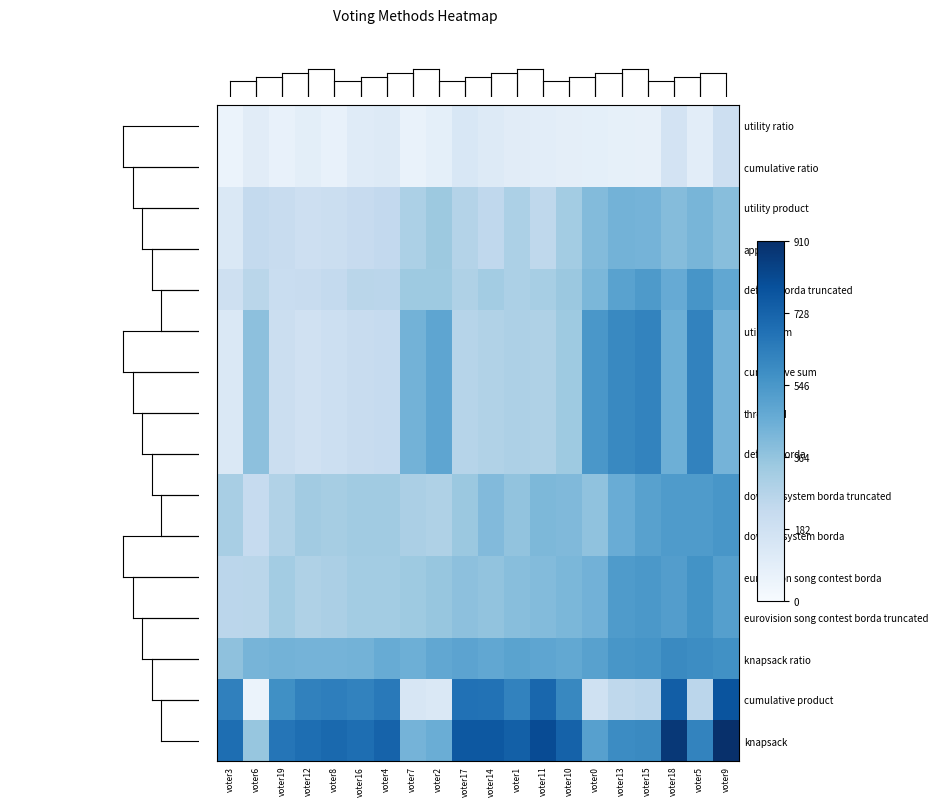

How many distinct data groups are displayed?

16